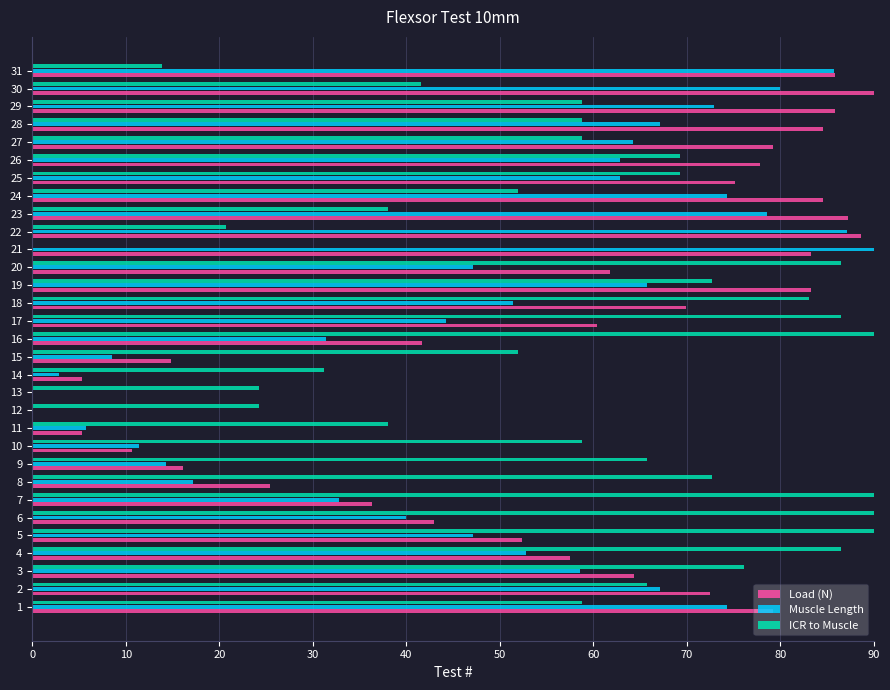

Is it true that Load (N) equals 56.9 at 7?

False